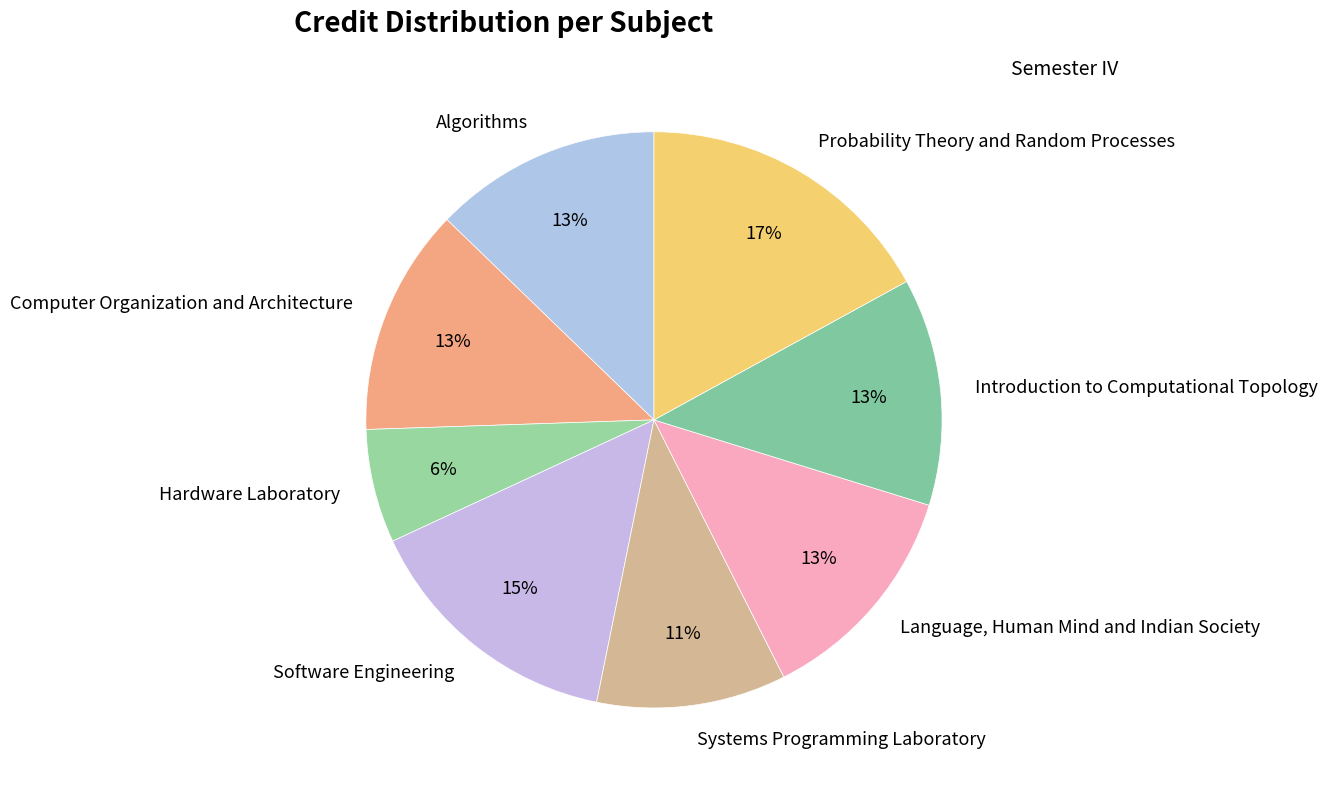

Is it true that Algorithms is 26% of the pie?

False